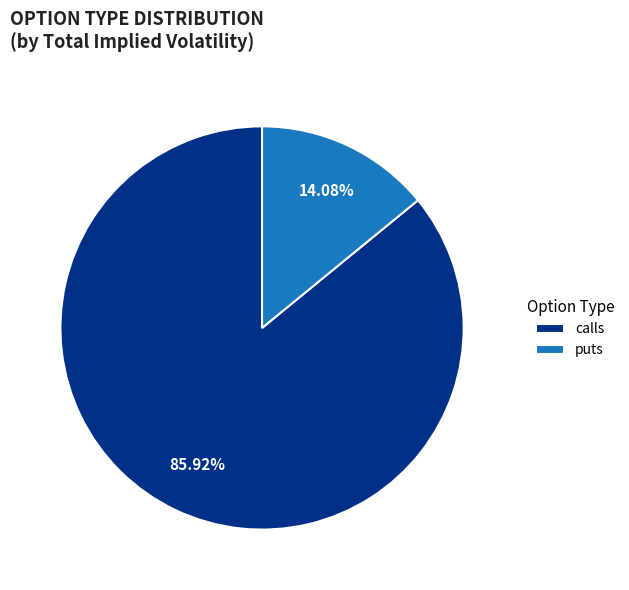

Do puts and calls together represent more than half of the pie?

Yes